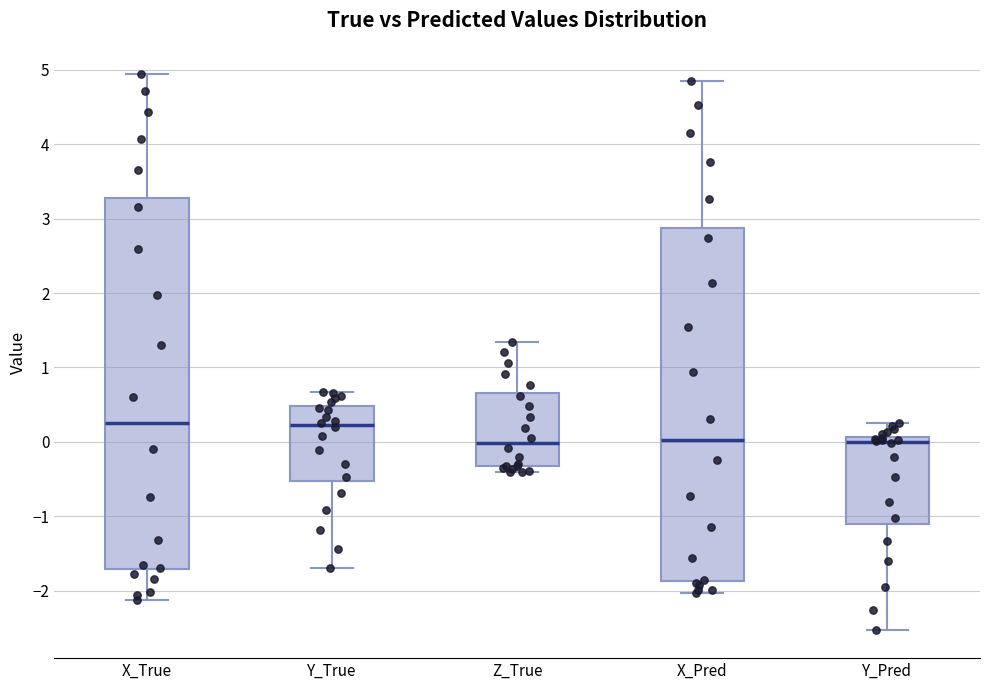

Where does the upper whisker of the box for X_Pred end on the y-axis? The values are not printed on the chart, so give them approximately, as read against the axis.

4.9